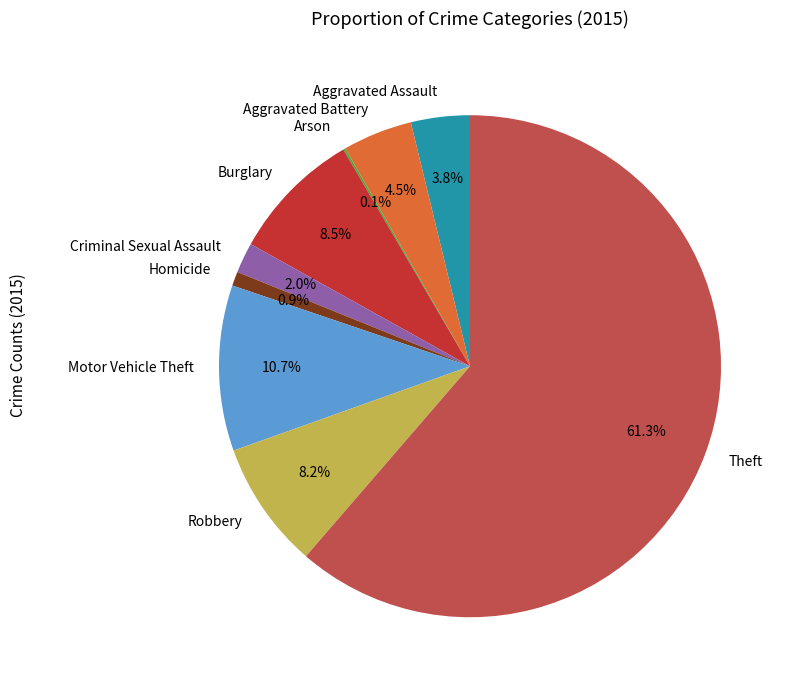

What is the largest slice in the pie chart?

Theft